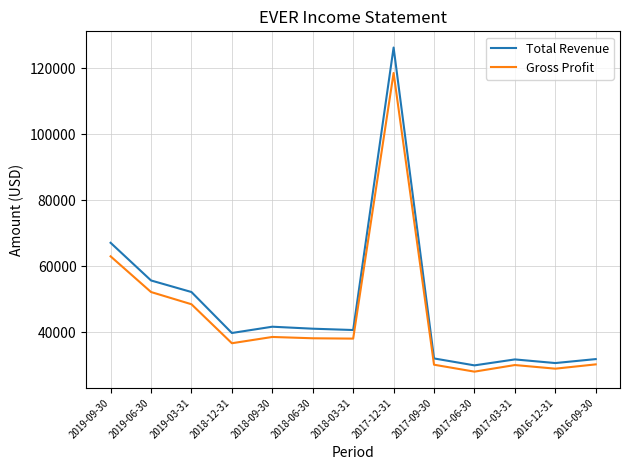

Is the value of Total Revenue at 2018-12-31 greater than the value of Gross Profit at 2016-12-31?

Yes